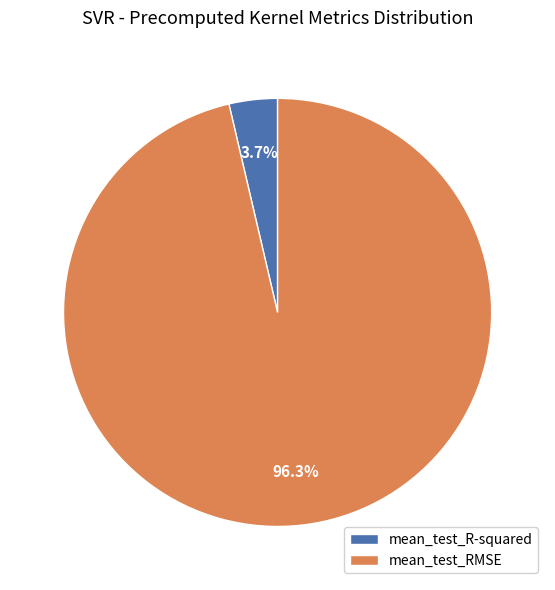

Which has a higher value, mean_test_R-squared or mean_test_RMSE?

mean_test_RMSE